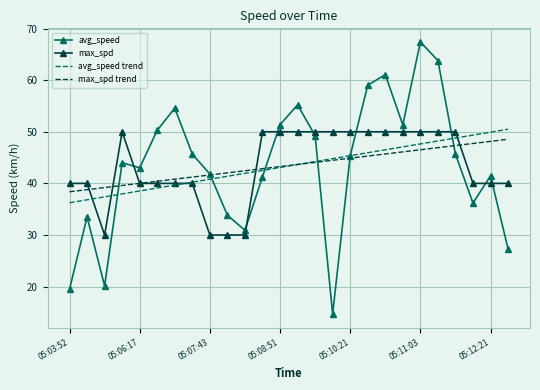

What is the minimum value for avg_speed?

14.7